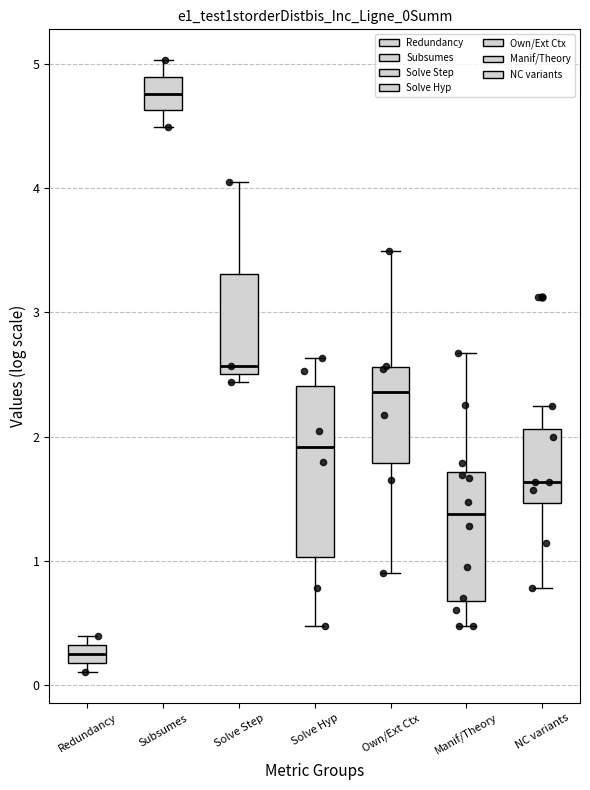

Where is the upper edge of the box for NC variants on the y-axis? The values are not printed on the chart, so give them approximately, as read against the axis.

2.1